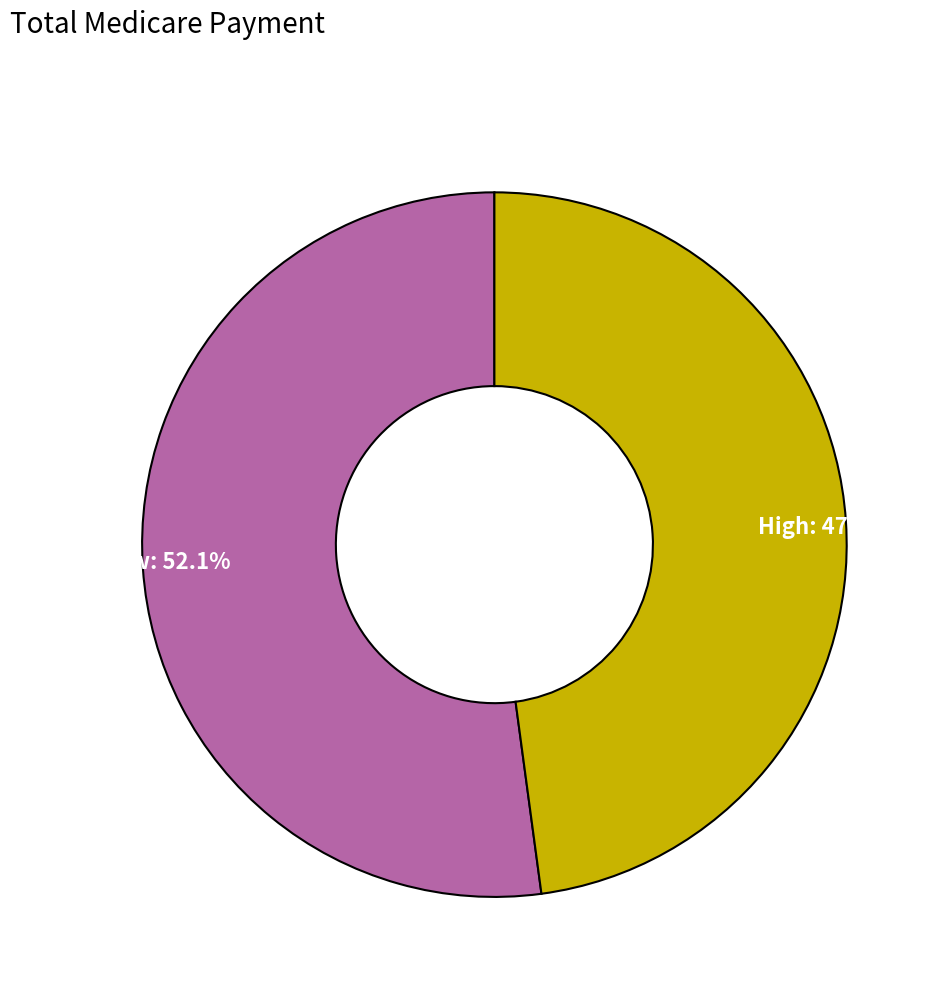

To the nearest percent, what is the combined percentage of High and Low?

100%